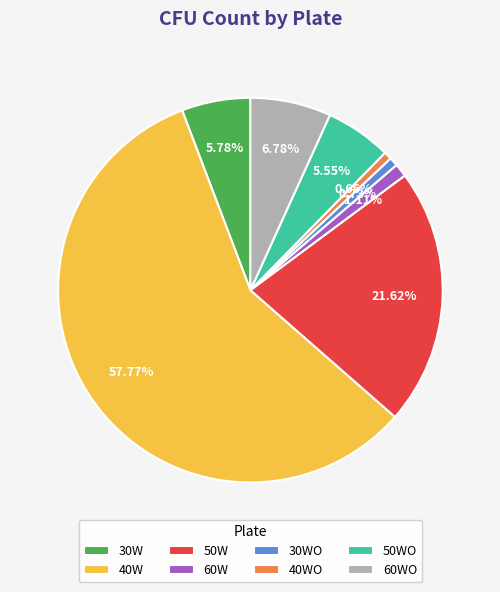

The 30WO slice represents 11% of the pie. True or false?

False